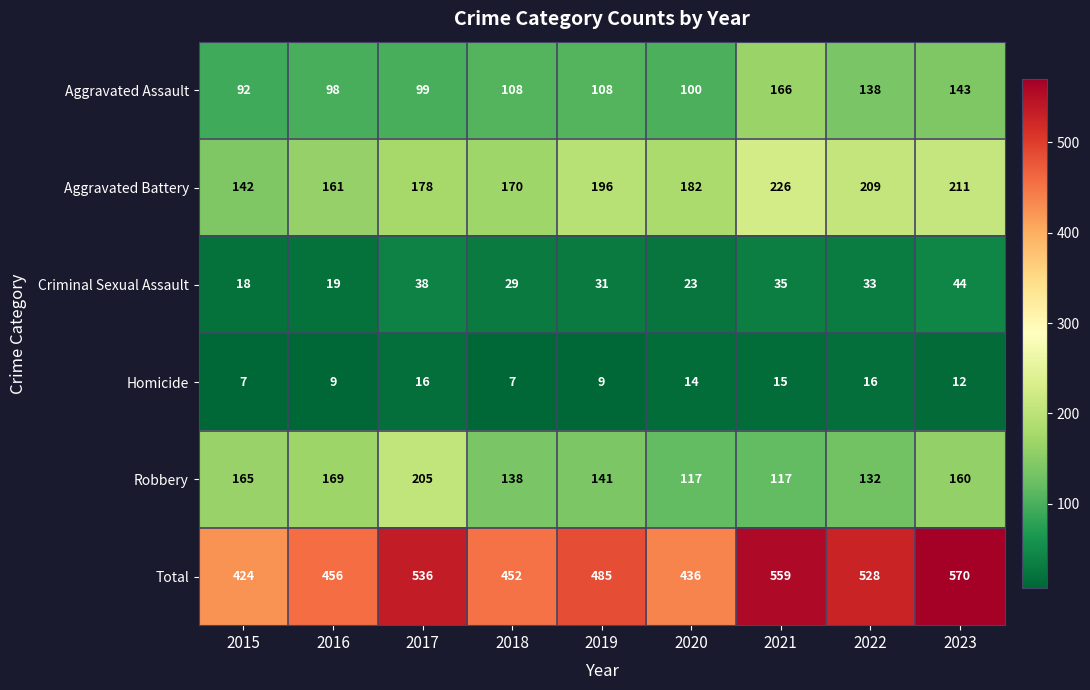

What is the maximum value for Aggravated Assault?

166